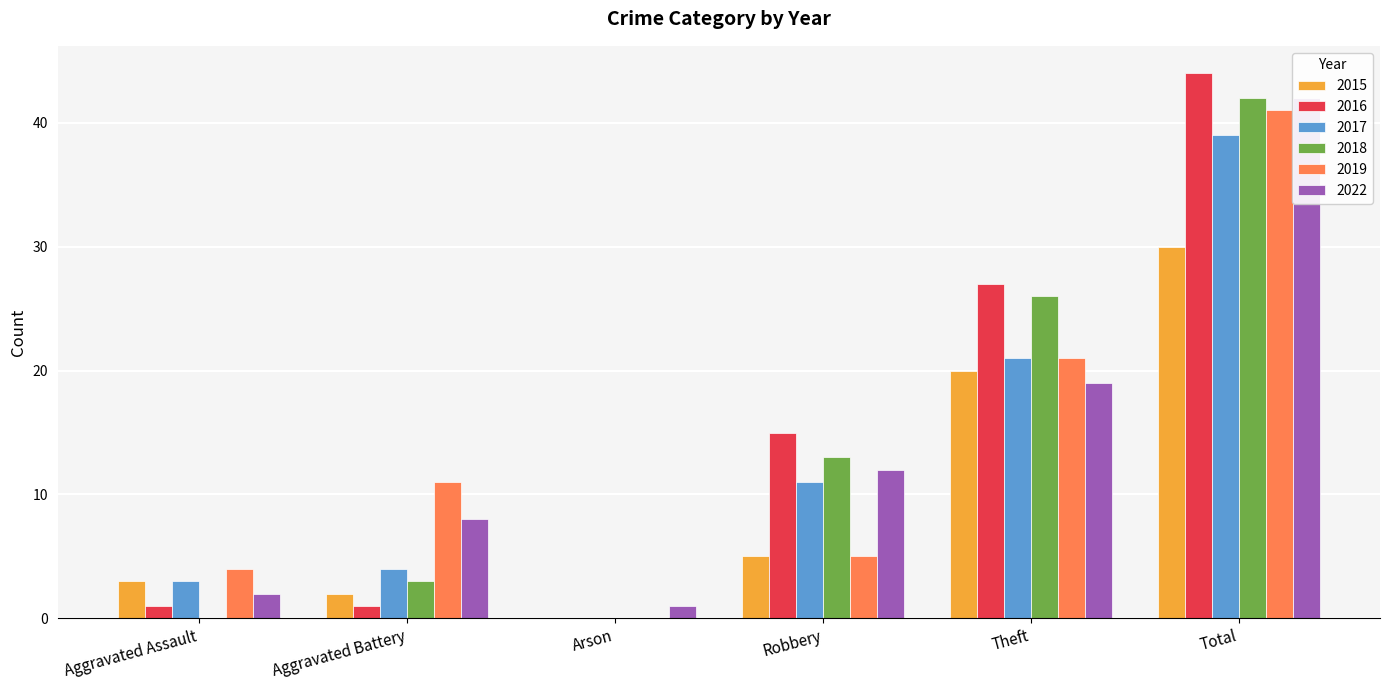

Is it true that 2015 equals 2 at Aggravated Battery?

True